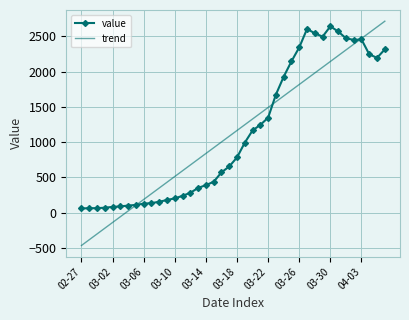

What is the maximum value shown in the chart?

2712.4